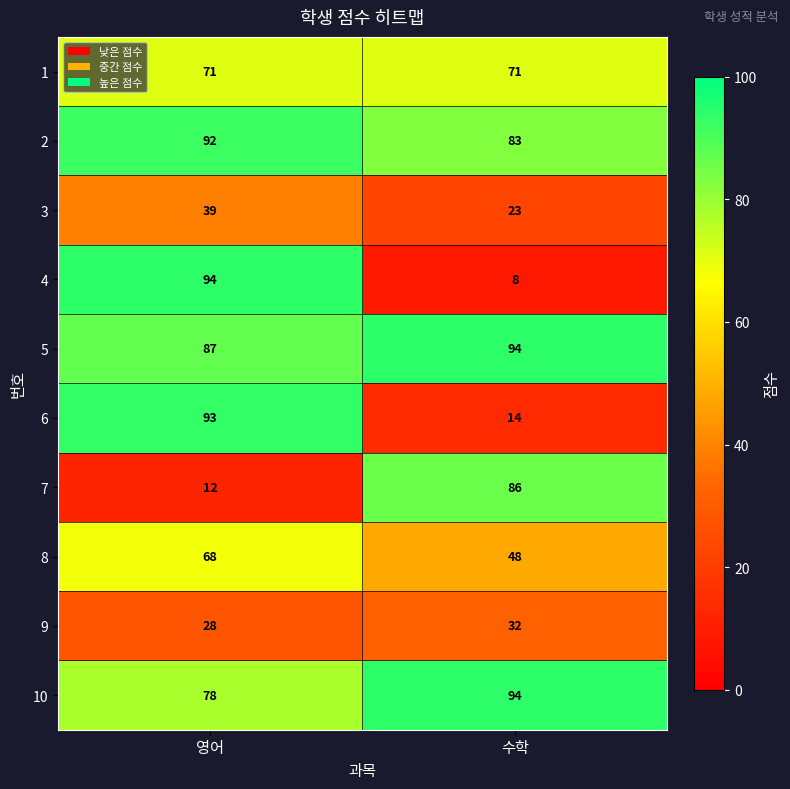

What is the average value of the 10 series?

86